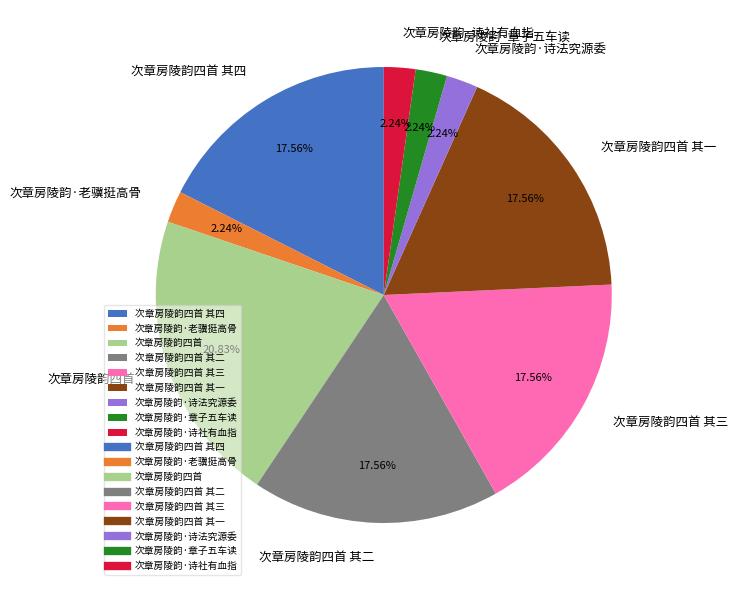

Count the number of slices in the pie.

9